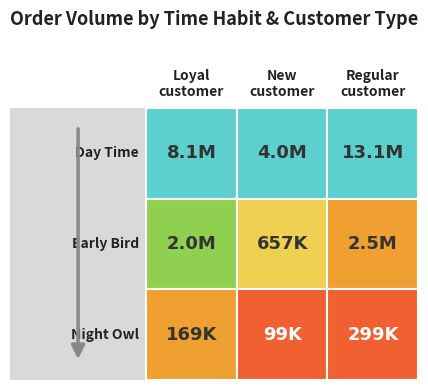

Reading left to right, transcribe all the data shown in this chart.

Day Time: 0=8128578	1=4047704	2=13054004
Early Bird: 0=1986194	1=657338	2=2523415
Night Owl: 0=169321	1=98653	2=299357